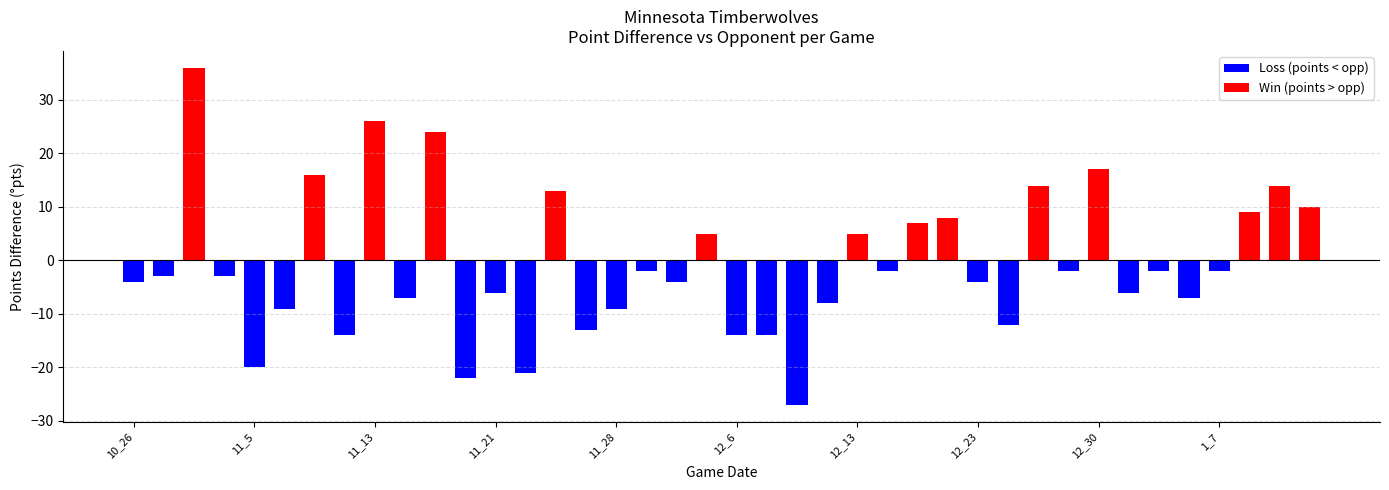

Reading left to right, transcribe all the data shown in this chart.

points: 98	103	116	99	92	110	123	105	125	108	110	71	93	96	98	102	103	104	114	125	91	110	90	108	99	109	115	92	105	100	104	103	116	89	91	105	92	101	119	96
opp_points: 102	106	80	102	112	119	107	119	99	115	86	93	99	117	85	115	112	106	118	120	105	124	117	116	94	111	108	84	109	112	90	105	99	95	93	112	94	92	105	86